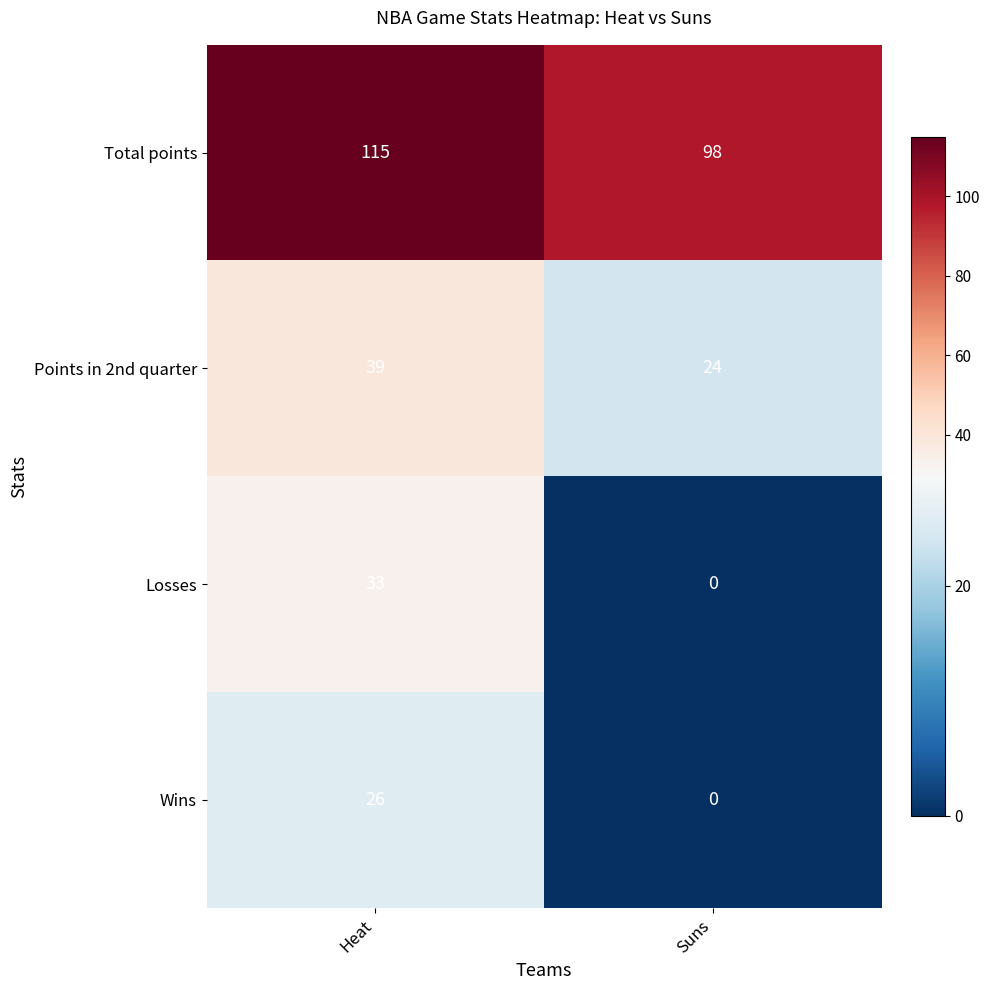

Which series has the largest range (max minus min)?

Losses